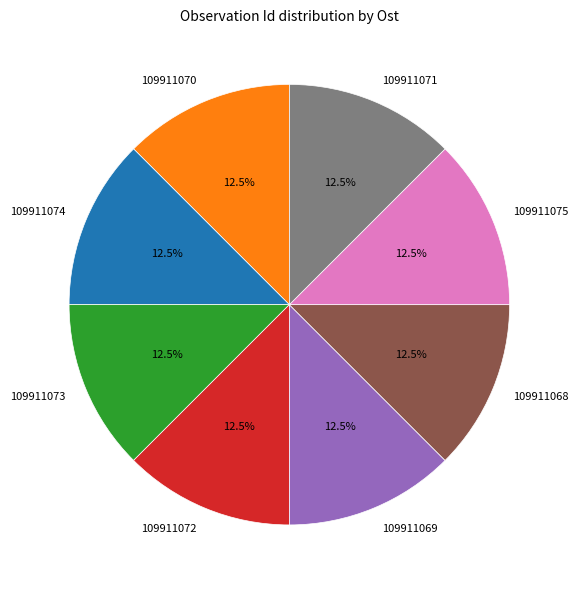

To the nearest percent, what is the average slice percentage?

12%